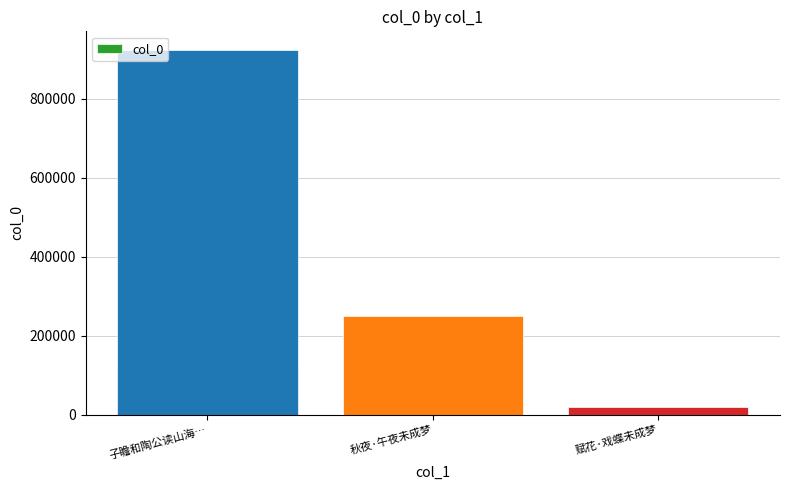

Is it true that the value at 秋夜·午夜未成梦 is 167465?

False